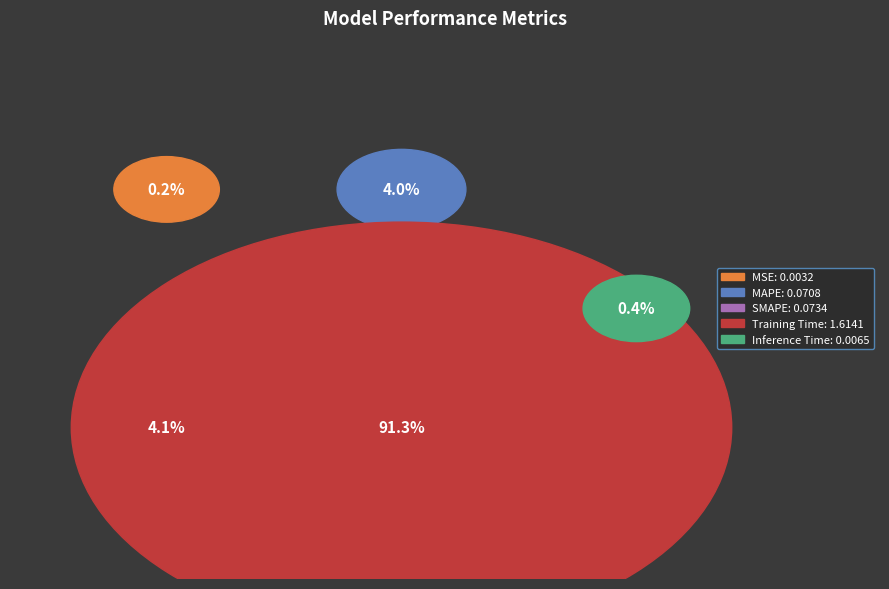

What percentage is NOT represented by SMAPE?

95.9%